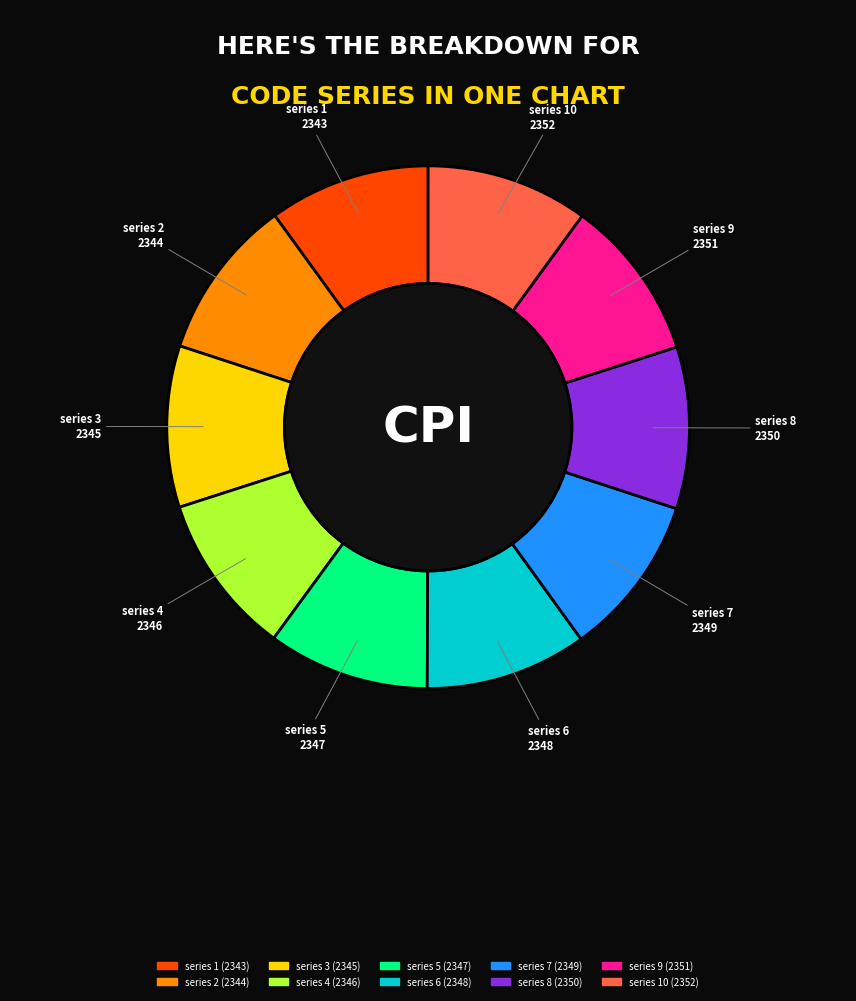

Count the number of slices in the pie.

10